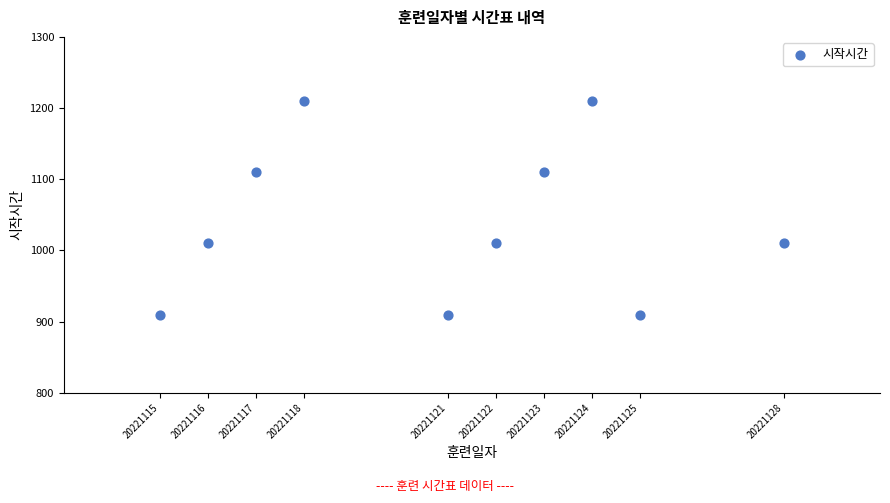

What is the range of X values (max minus min)?

13